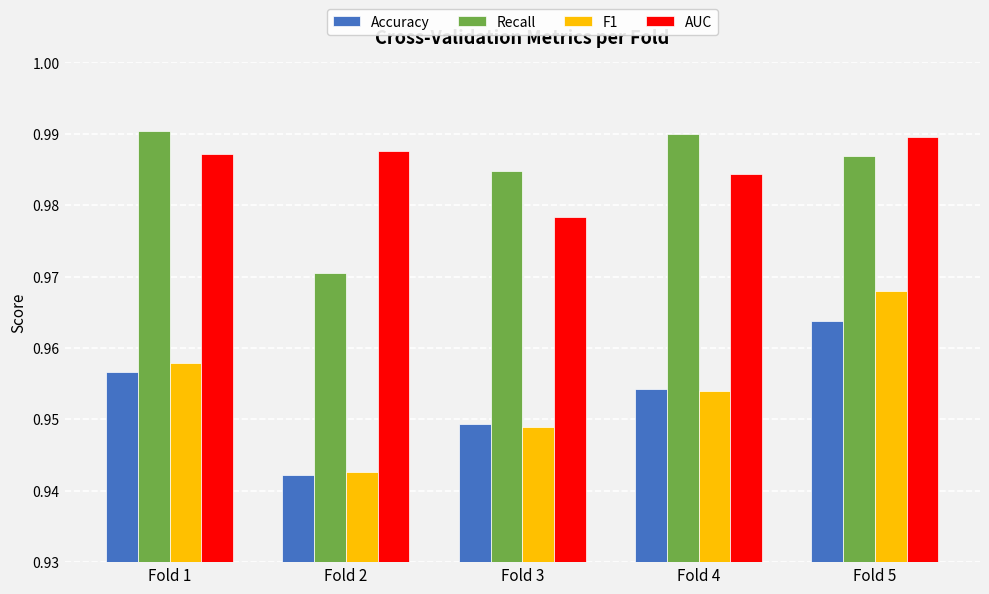

How many AUC values are between 0 and 1?

5